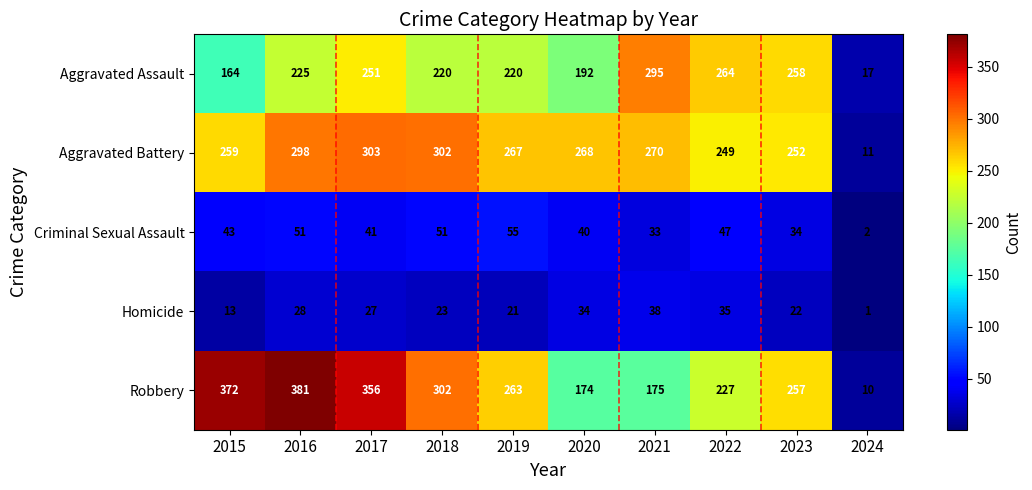

At how many categories does at least one series exceed 49?

9